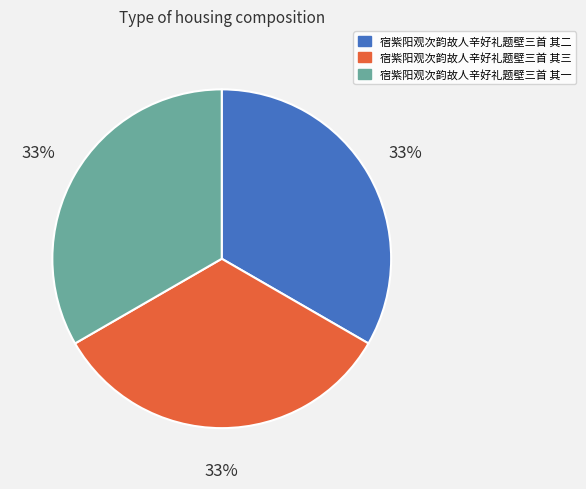

Is the sum of 宿紫阳观次韵故人辛好礼题壁三首 其二 and 宿紫阳观次韵故人辛好礼题壁三首 其三 greater than half?

Yes